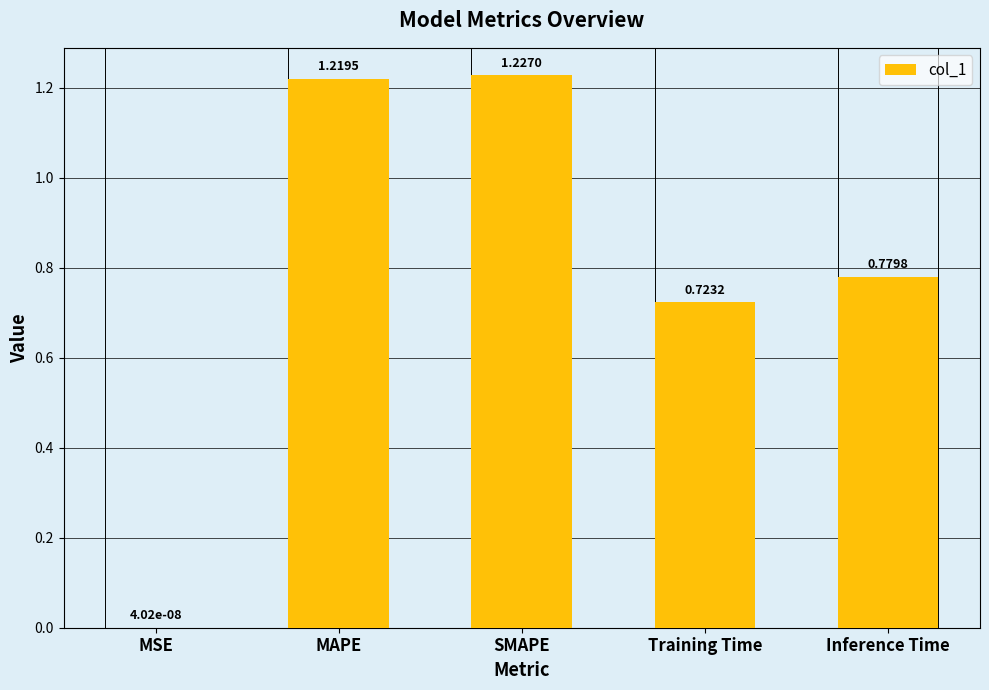

What is the sum of all values?

3.9